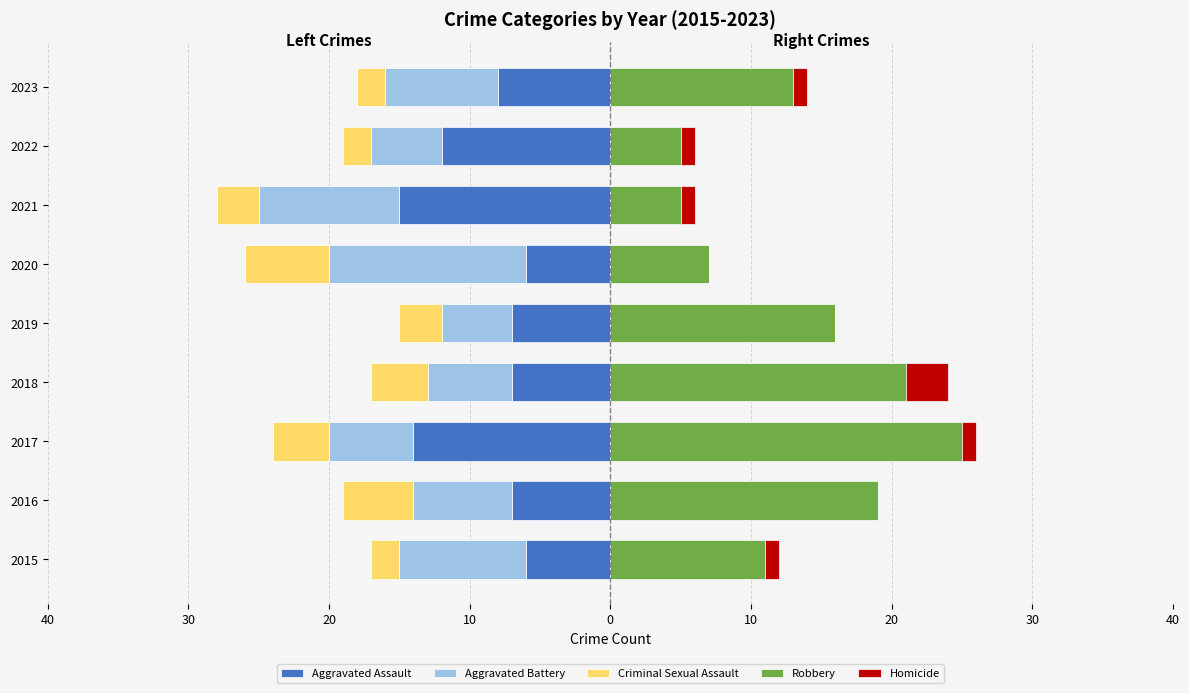

Does the chart contain any negative values?

Yes